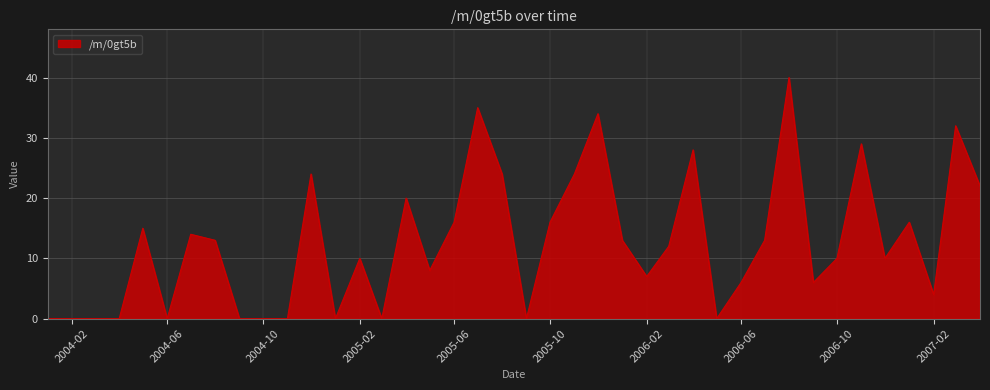

What is the greatest value displayed?

40